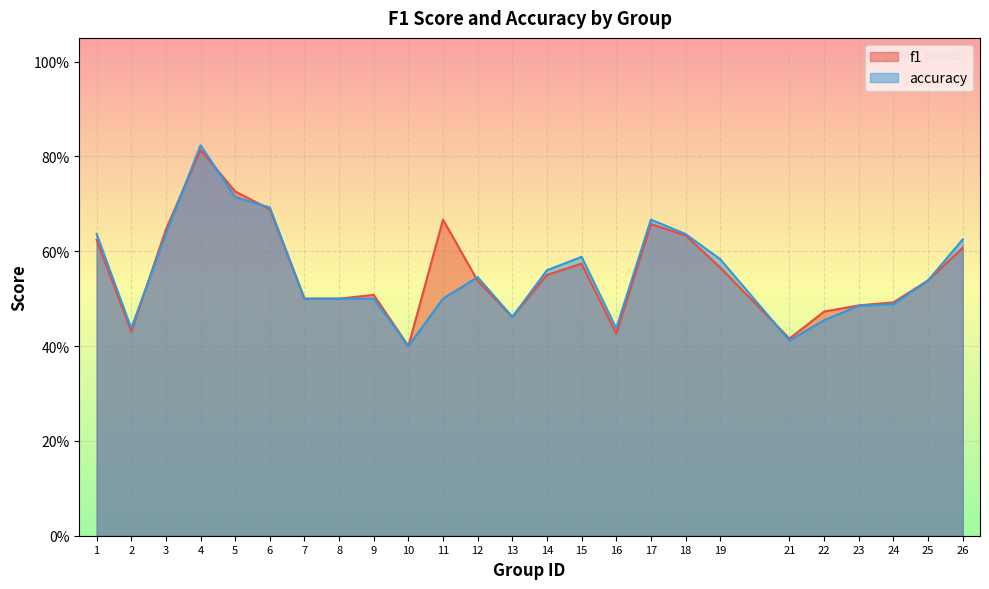

Which series has the widest spread of values?

accuracy